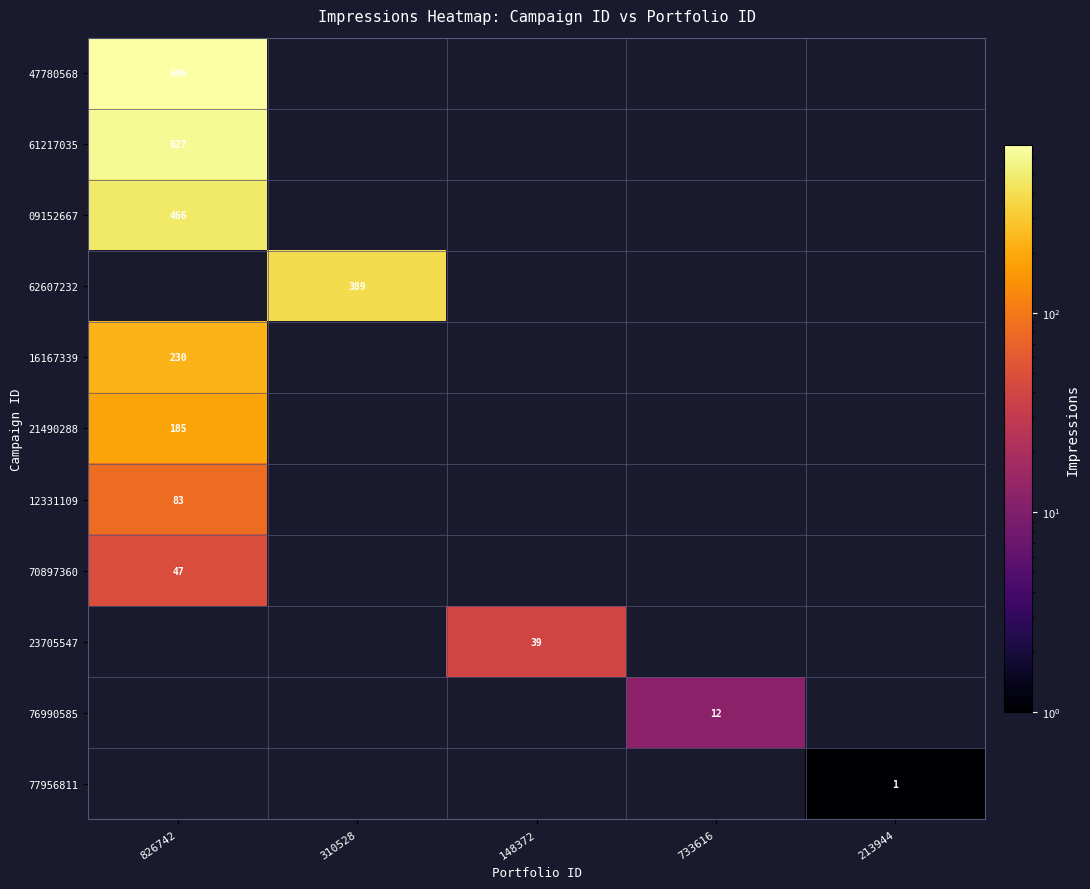

The value of 12331109 at 826742 is 83. True or false?

True